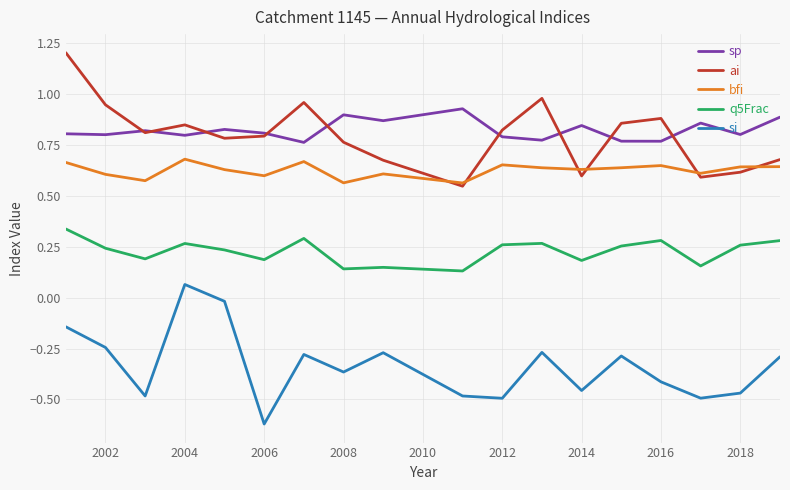

List the series in order of their peak value, lowest first.

si, q5Frac, bfi, sp, ai